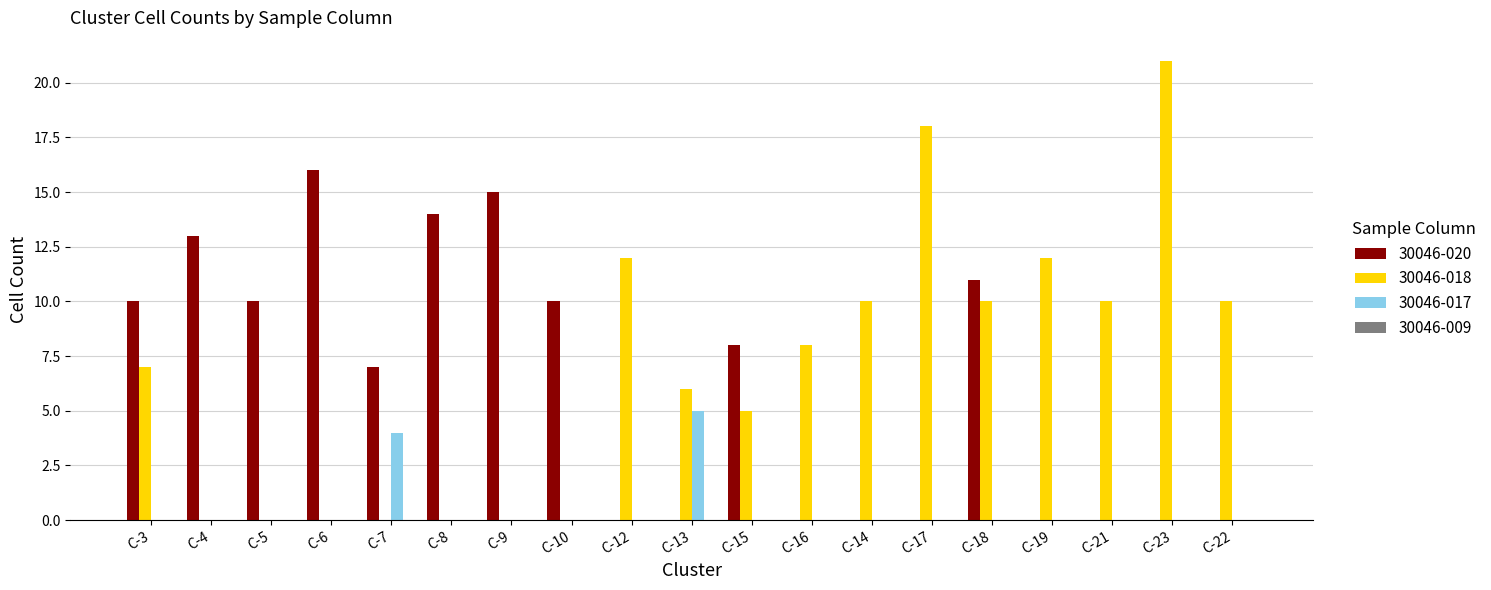

Which series changed the most between C-12 and C-22?

30046-018